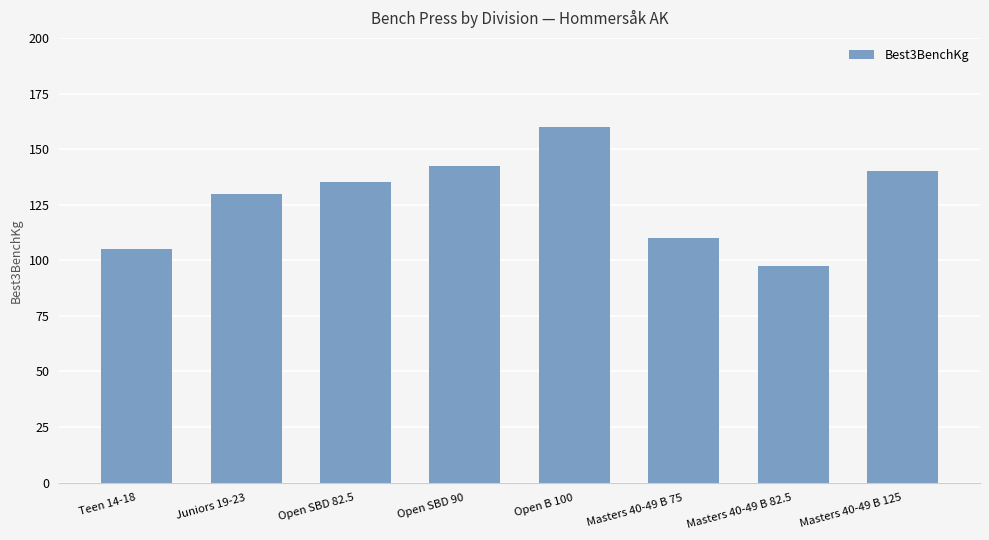

True or false: the data shows 178.4 at Teen 14-18.

False